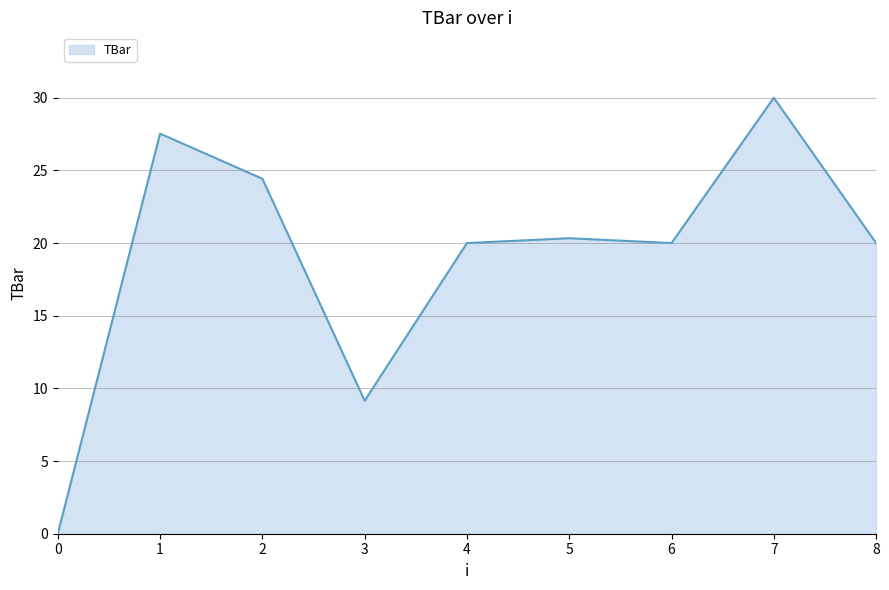

Where is the first local maximum?

1